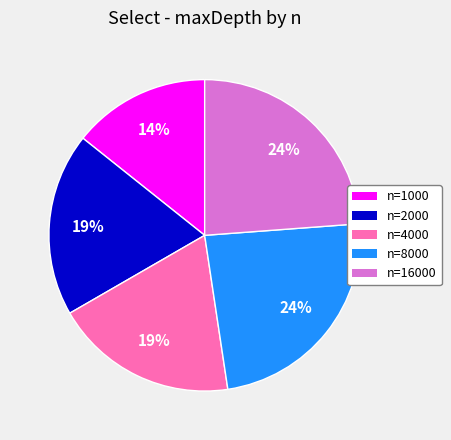

Which slice is the smallest?

n=1000